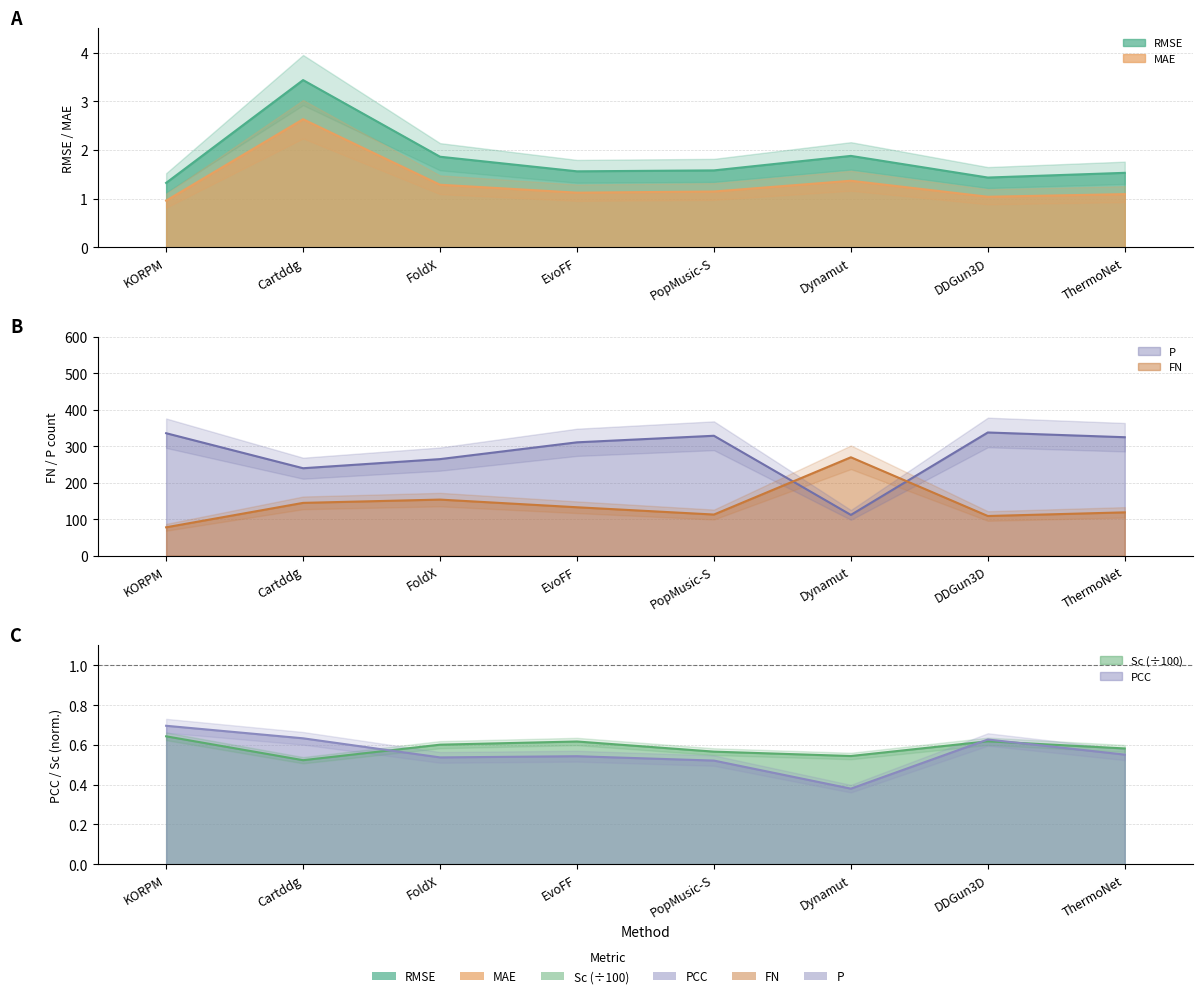

Read the FN value at DDGun3D.

109.0